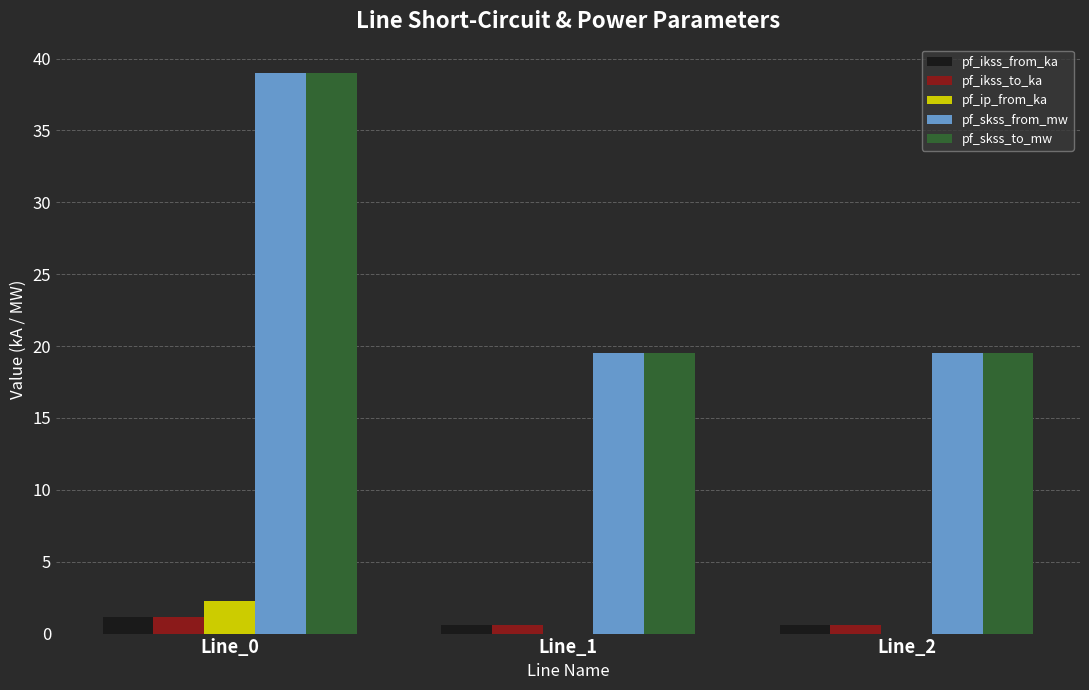

True or false: pf_ip_from_ka has a value of 0.0 at Line_2.

True